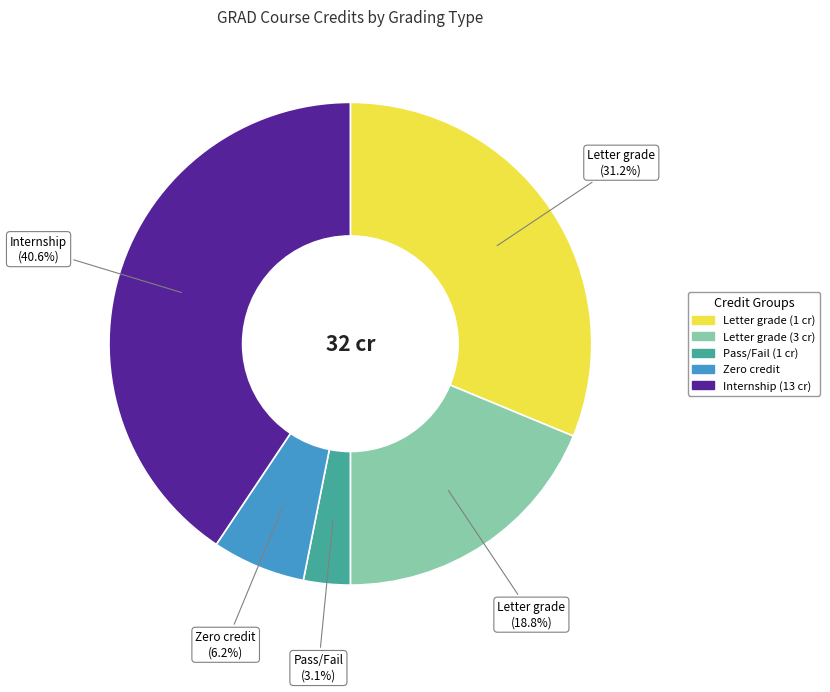

Count the number of slices in the pie.

5